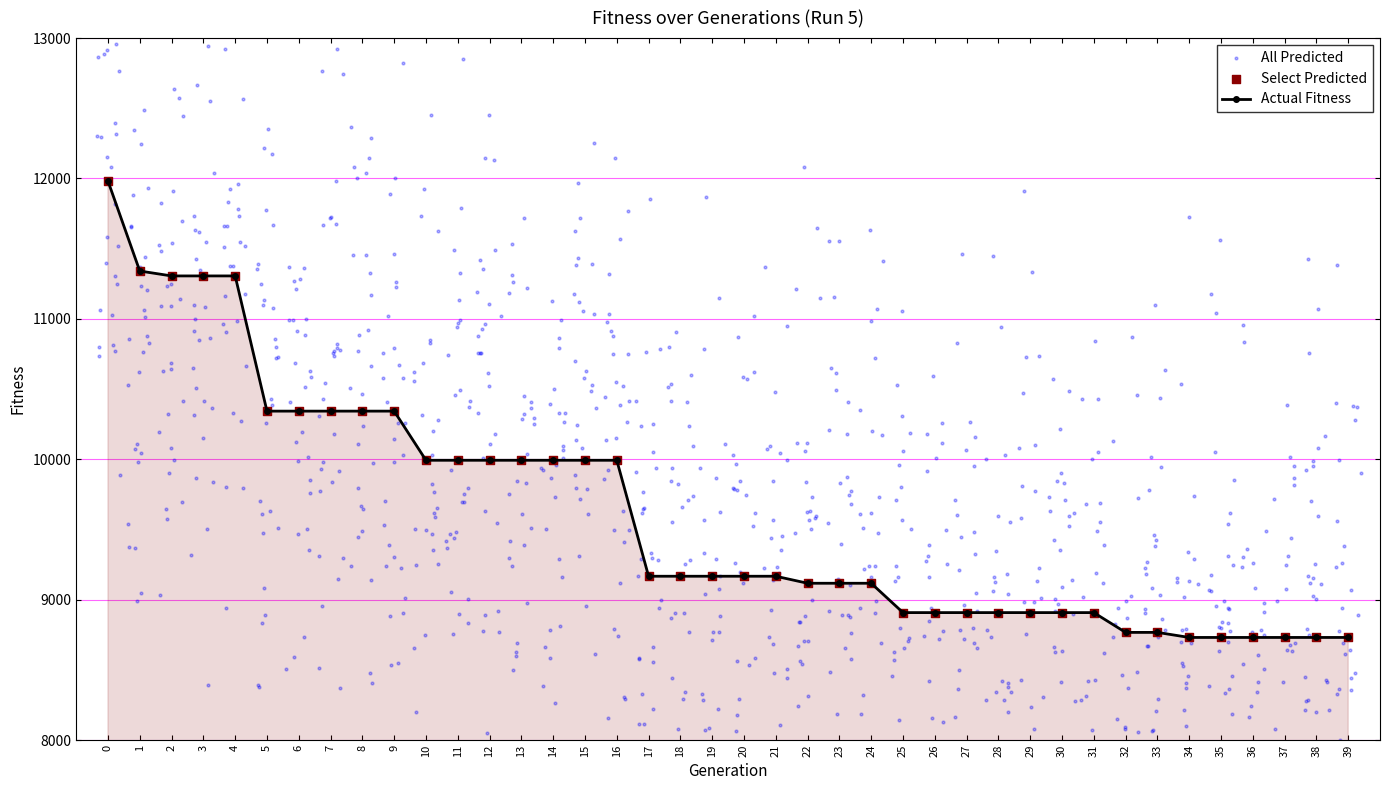

What is the ratio of the value at 37 to the value at 22?

1.0